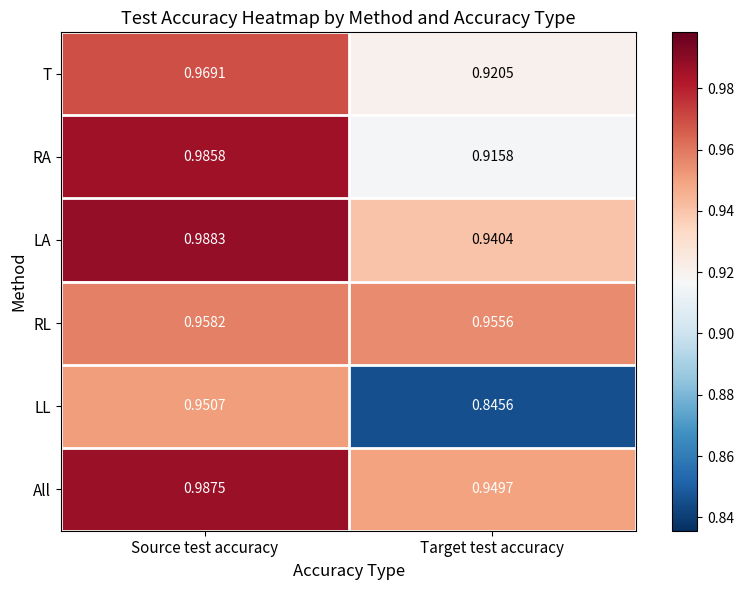

Which series changed the most between Source test accuracy and Target test accuracy?

LL